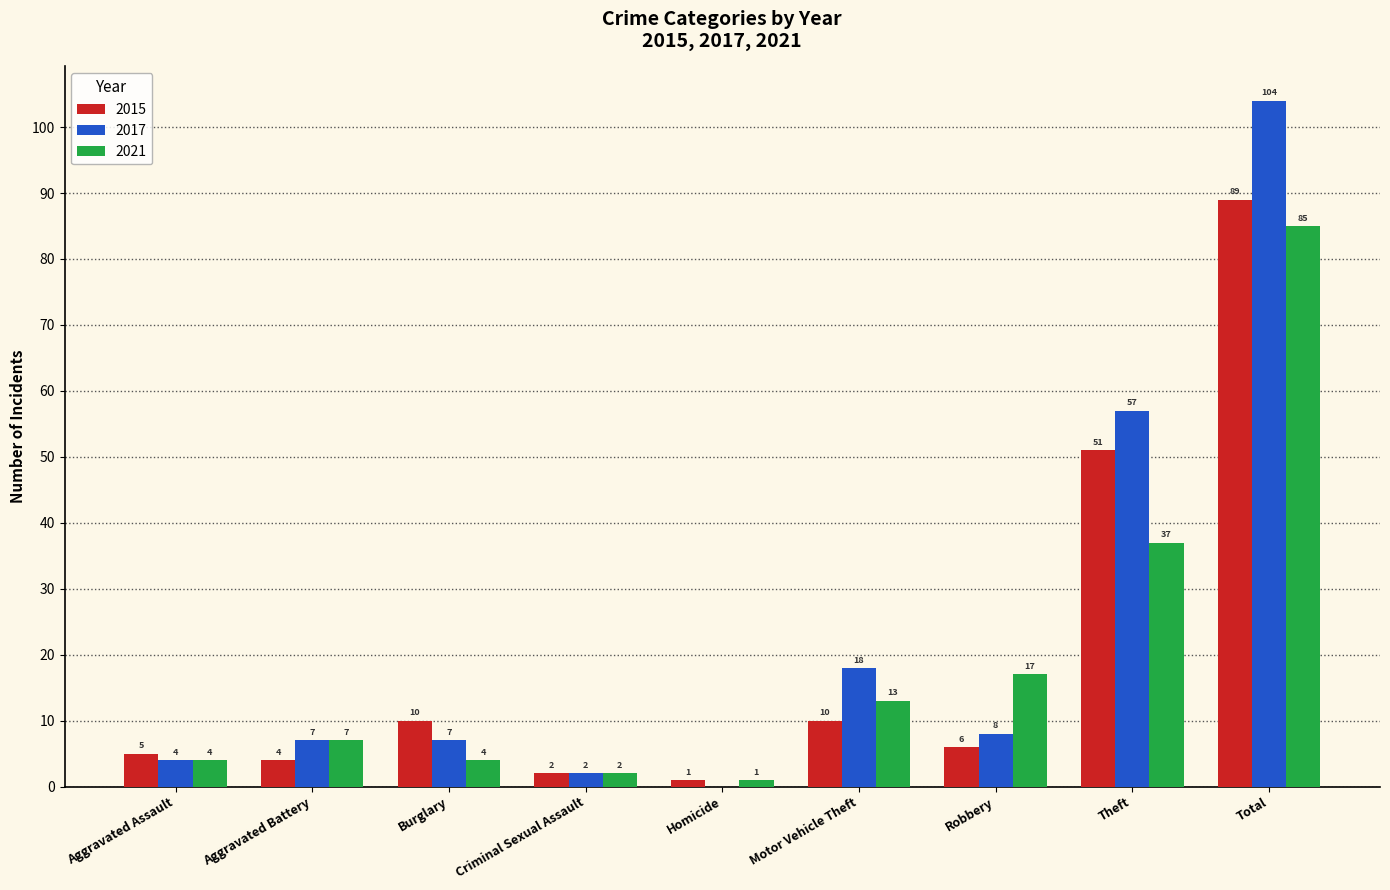

Count the number of categories in the chart.

9